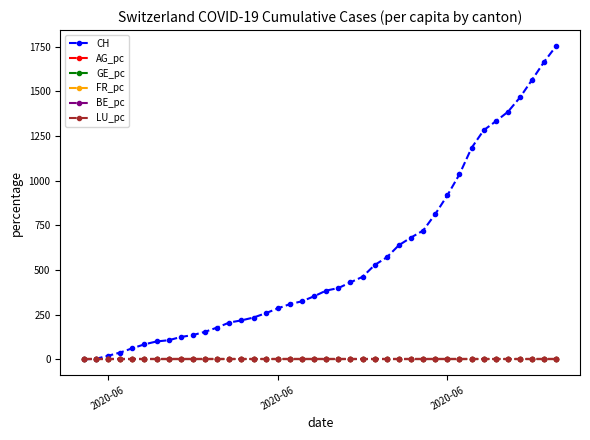

Which series has the largest range (max minus min)?

CH